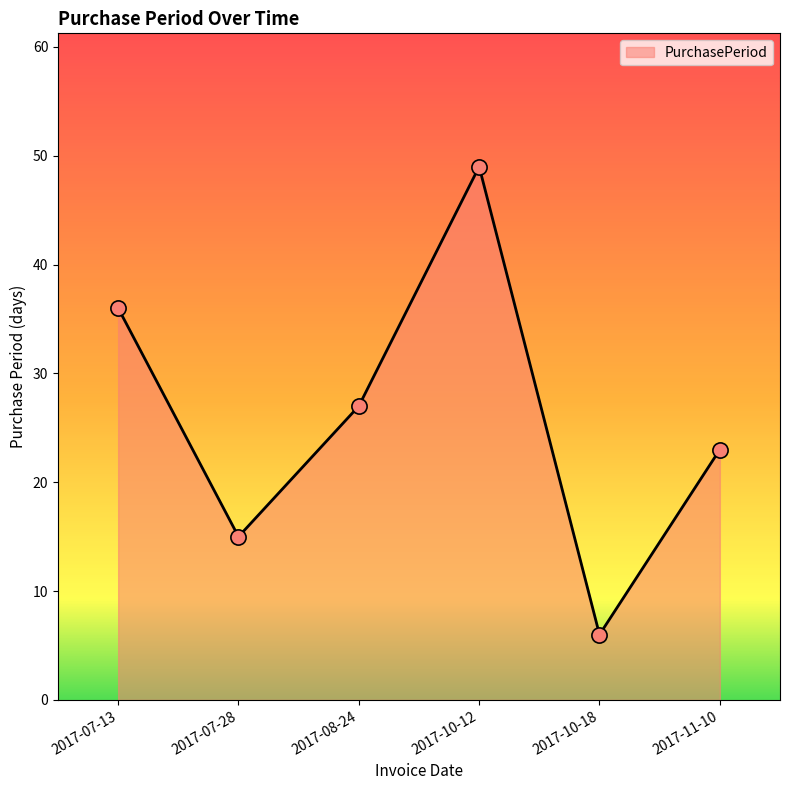

What is the change in value from 2017-07-13 to 2017-08-24?

-9